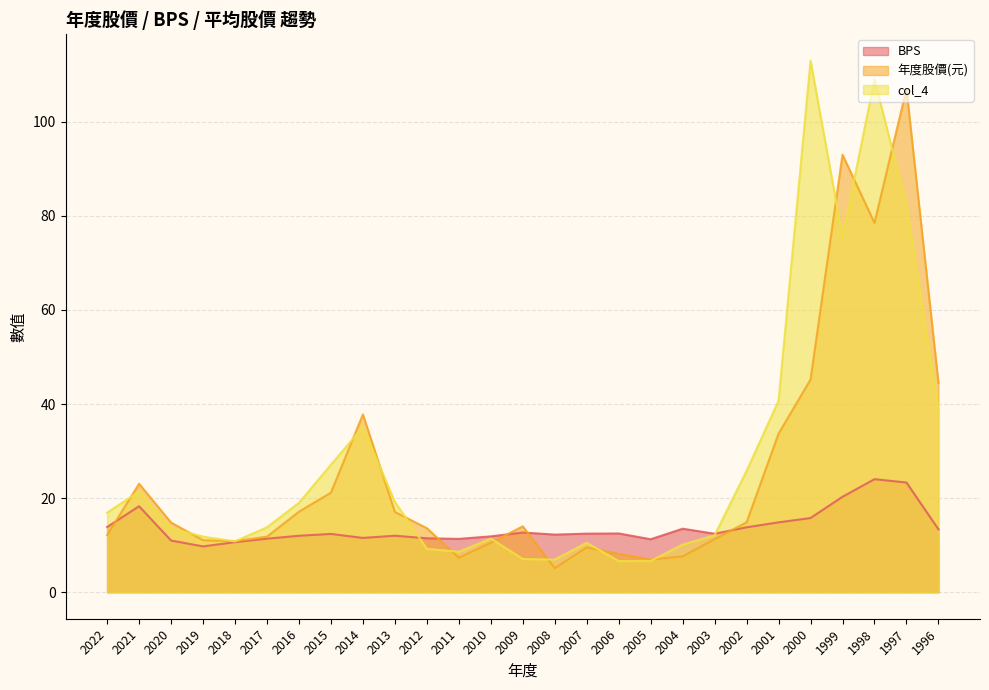

True or false: BPS and col_4 intersect in this chart.

True